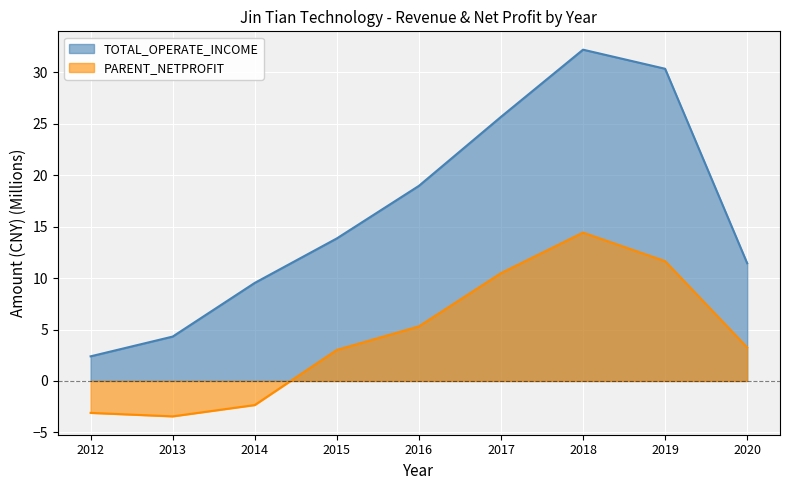

Which category has the lowest value across all series?

2013